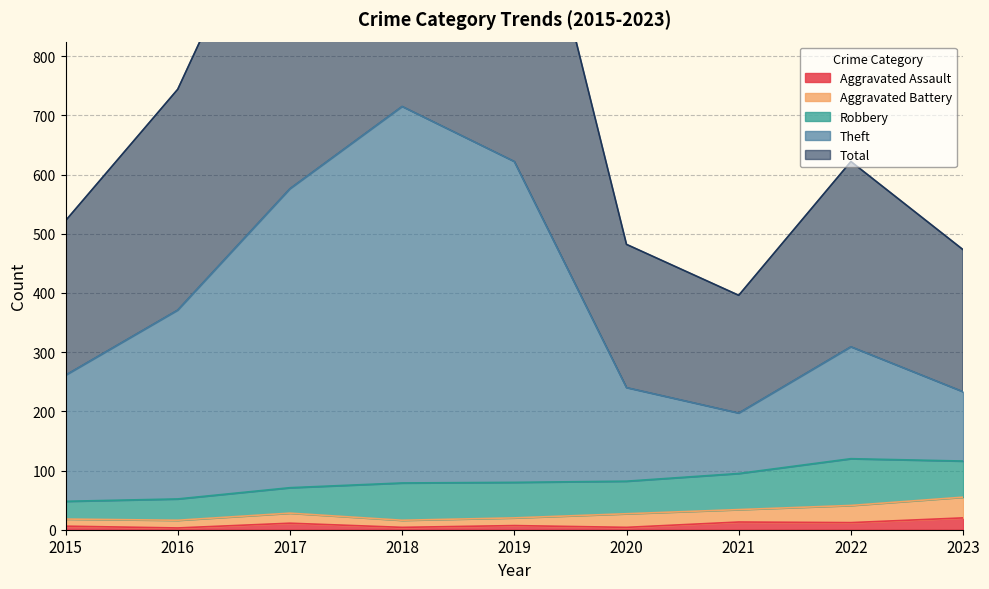

The Total series shows 744 at 2016. True or false?

True